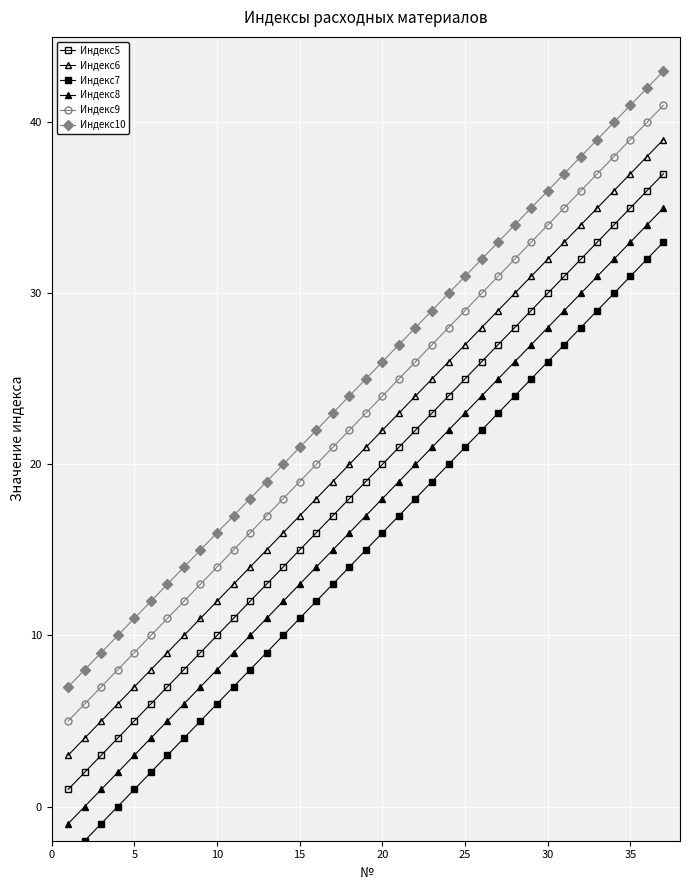

At 35, list the series in order from smallest to largest.

Индекс7, Индекс8, Индекс5, Индекс6, Индекс9, Индекс10